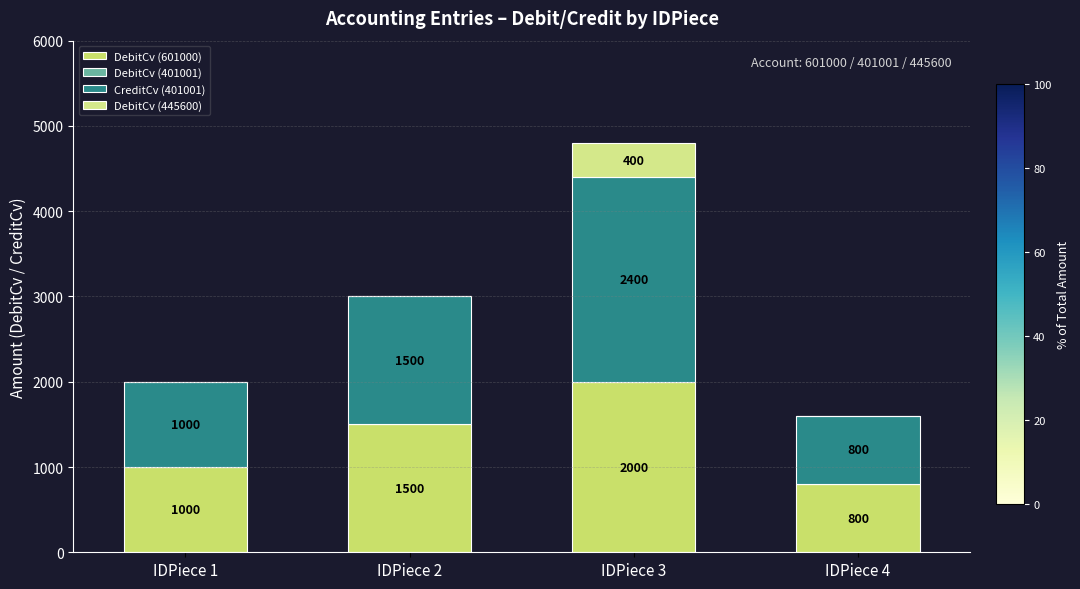

Which series has the largest total across all categories?

CreditCv (401001)